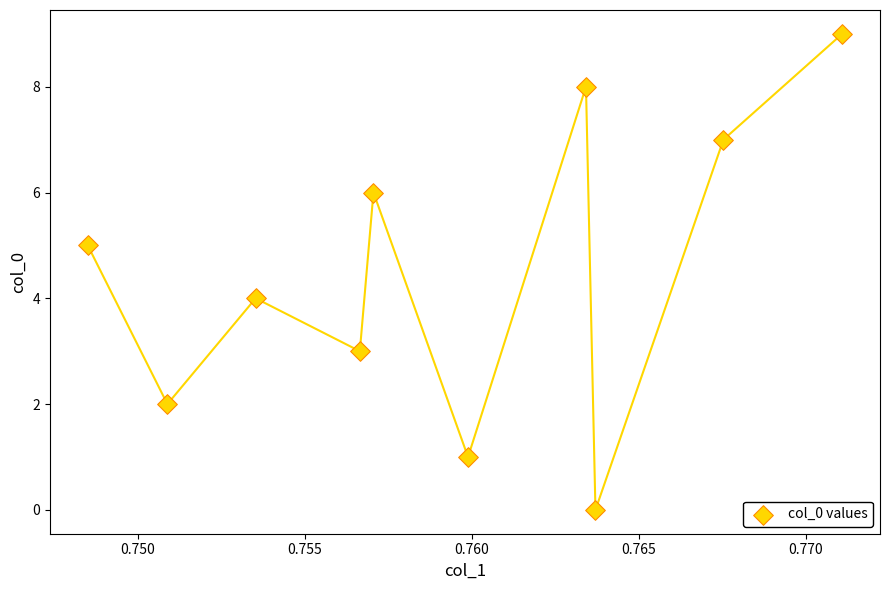

What is the range of Y values (max minus min)?

9